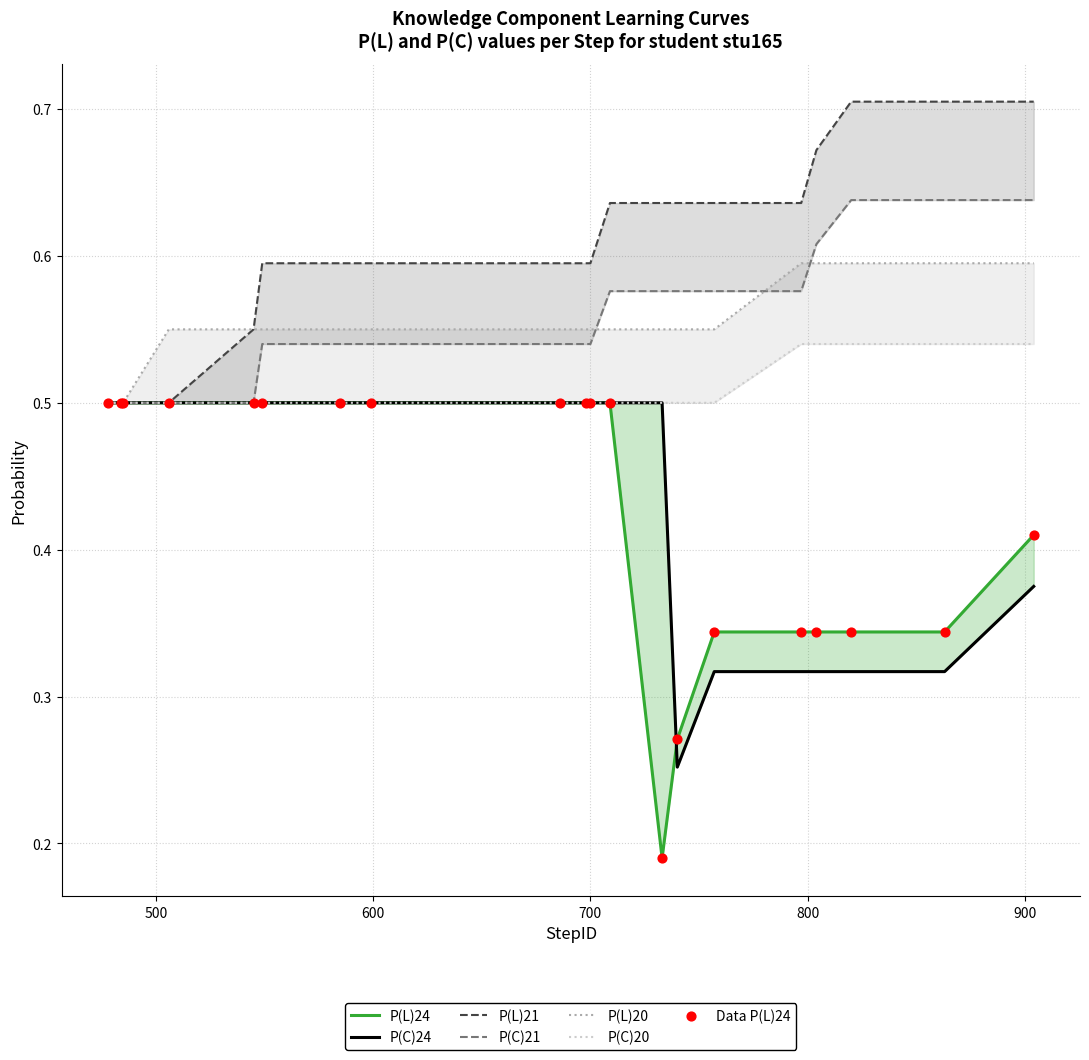

Which series contains the lowest Y value?

P(L)24